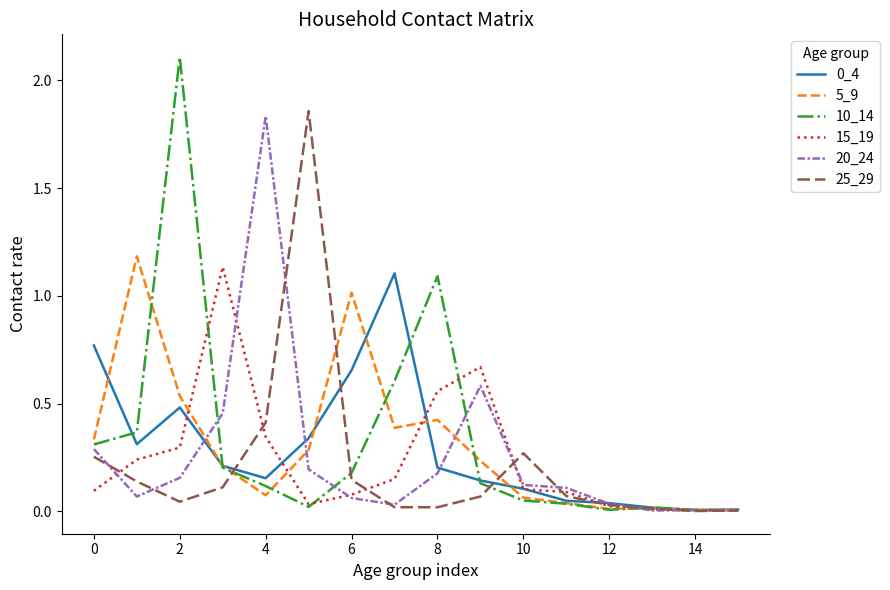

What is the highest value of the 5_9 series?

1.2